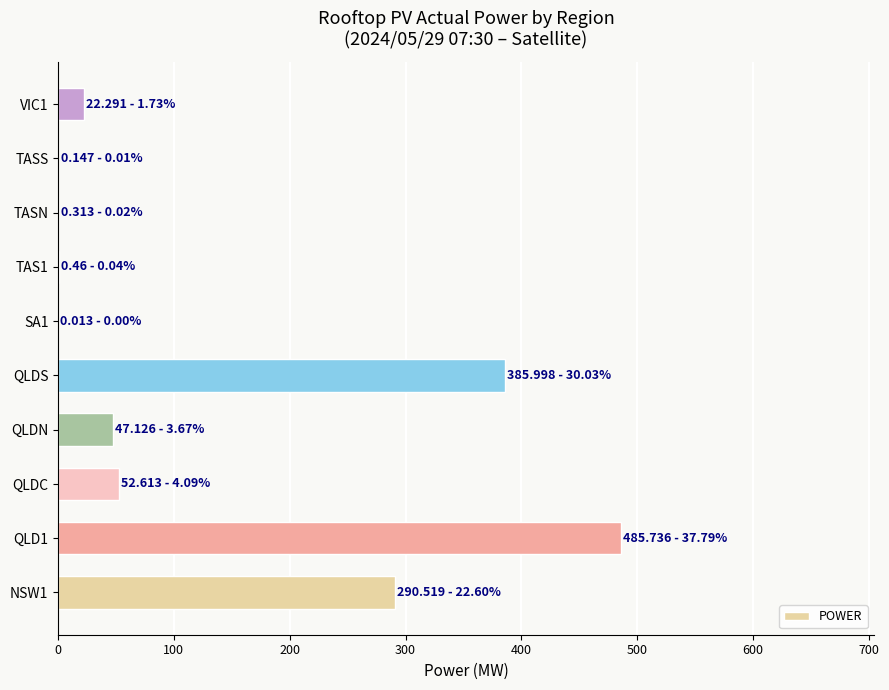

What is the sum of the values at QLDS and QLDN?

433.1